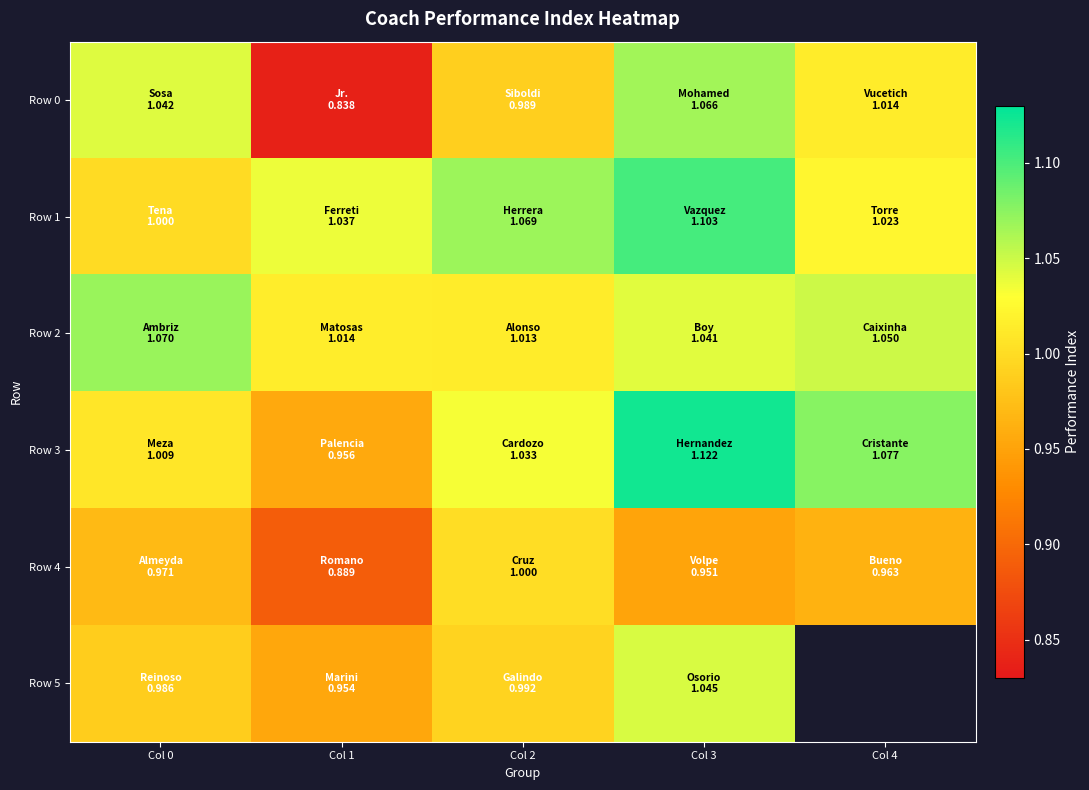

The value of Row 5 at Col 0 is 1.0. True or false?

True